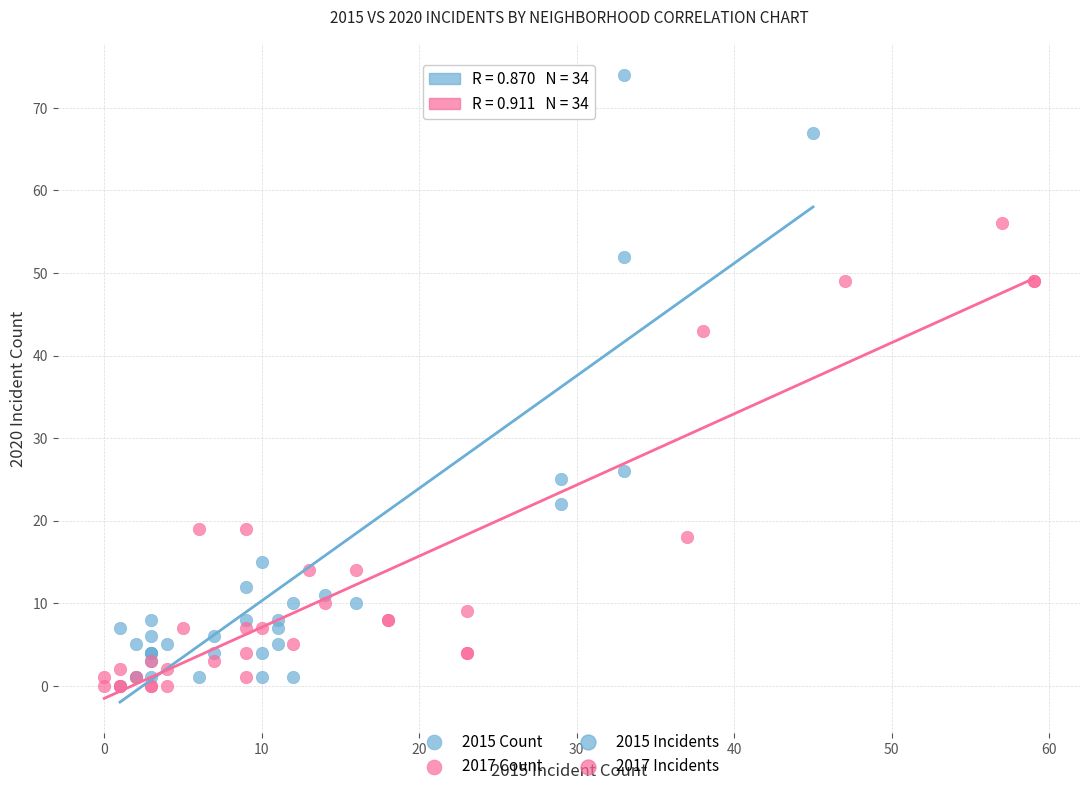

Which series has the largest Y range (max minus min)?

2015 Count